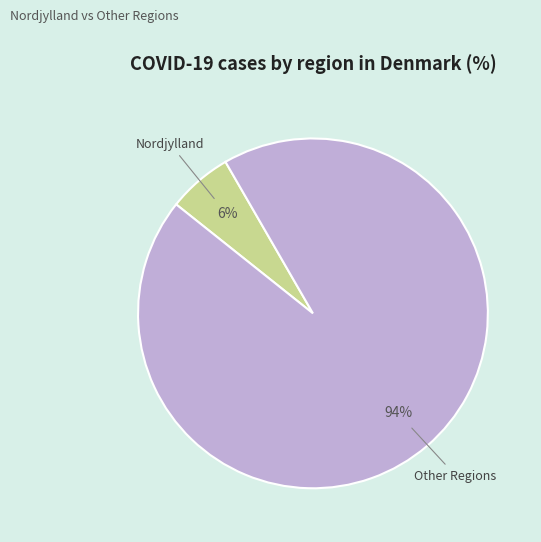

True or false: Nordjylland accounts for 12% of the total.

False